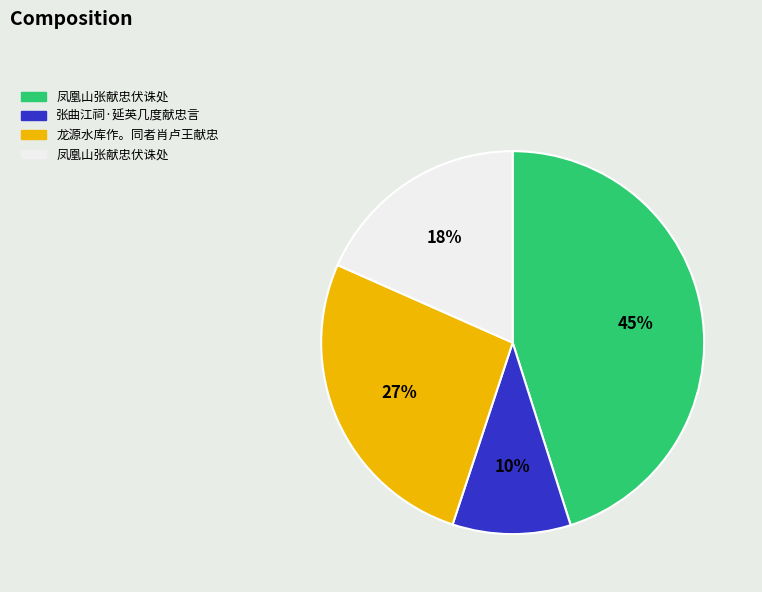

To the nearest percent, what is the average slice percentage?

25%